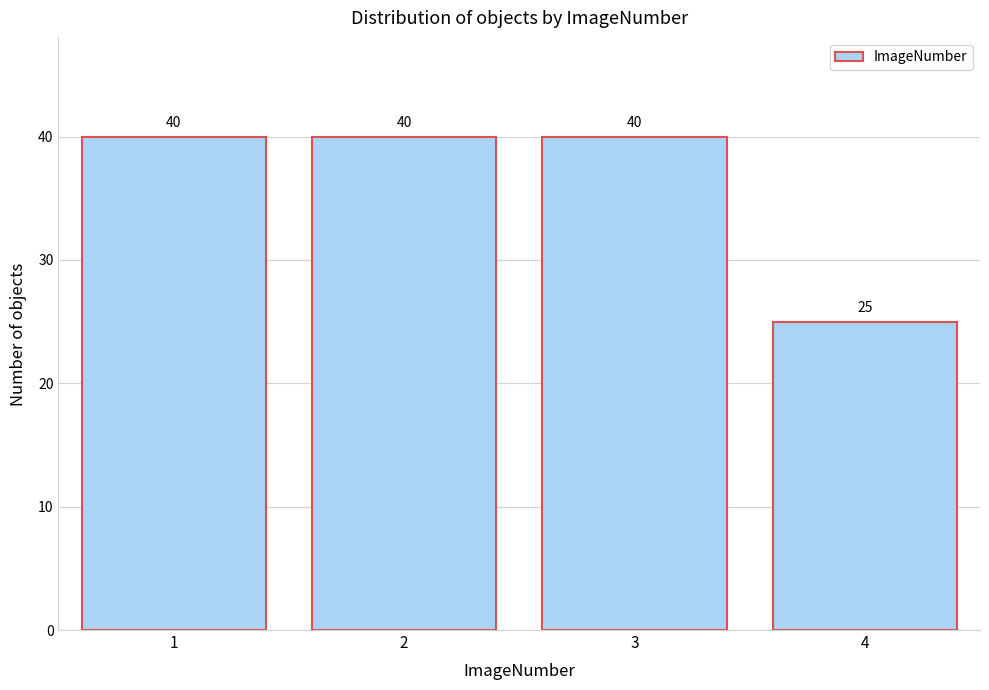

Reading left to right, extract all data points from this chart.

40	40	40	25